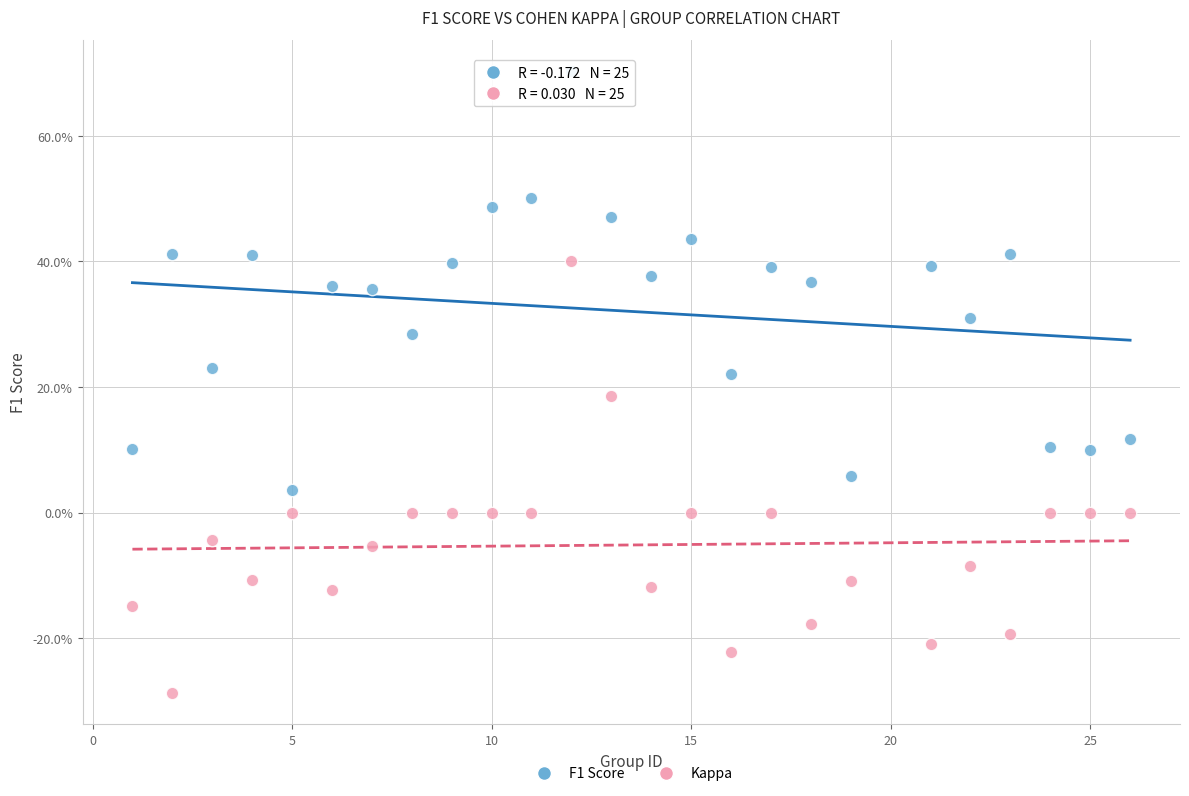

Which series reaches the minimum Y coordinate?

Kappa